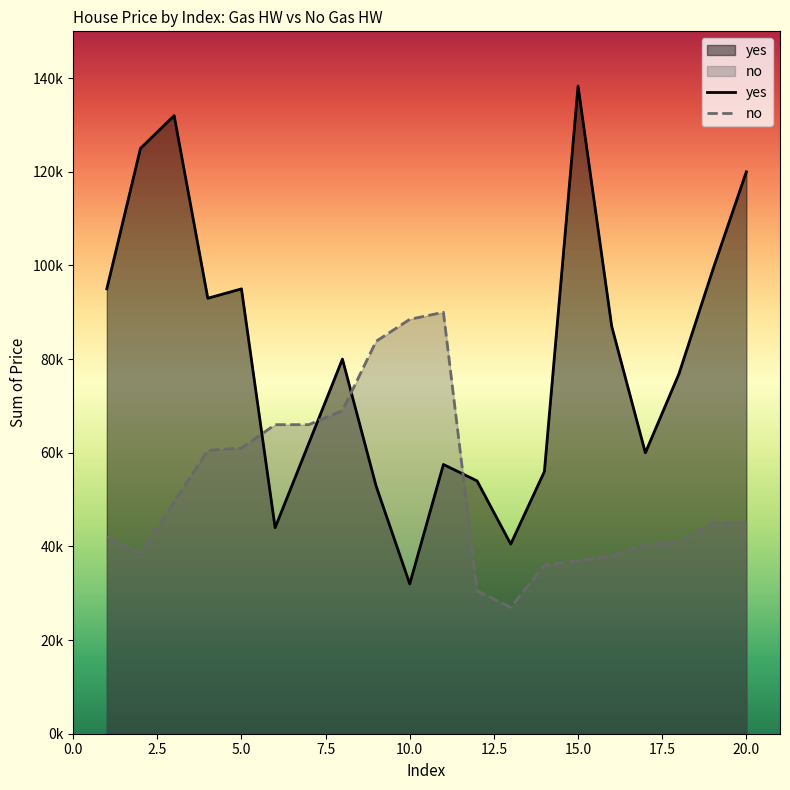

In yes, how many points are lower than both neighbors (excluding endpoints)?

5